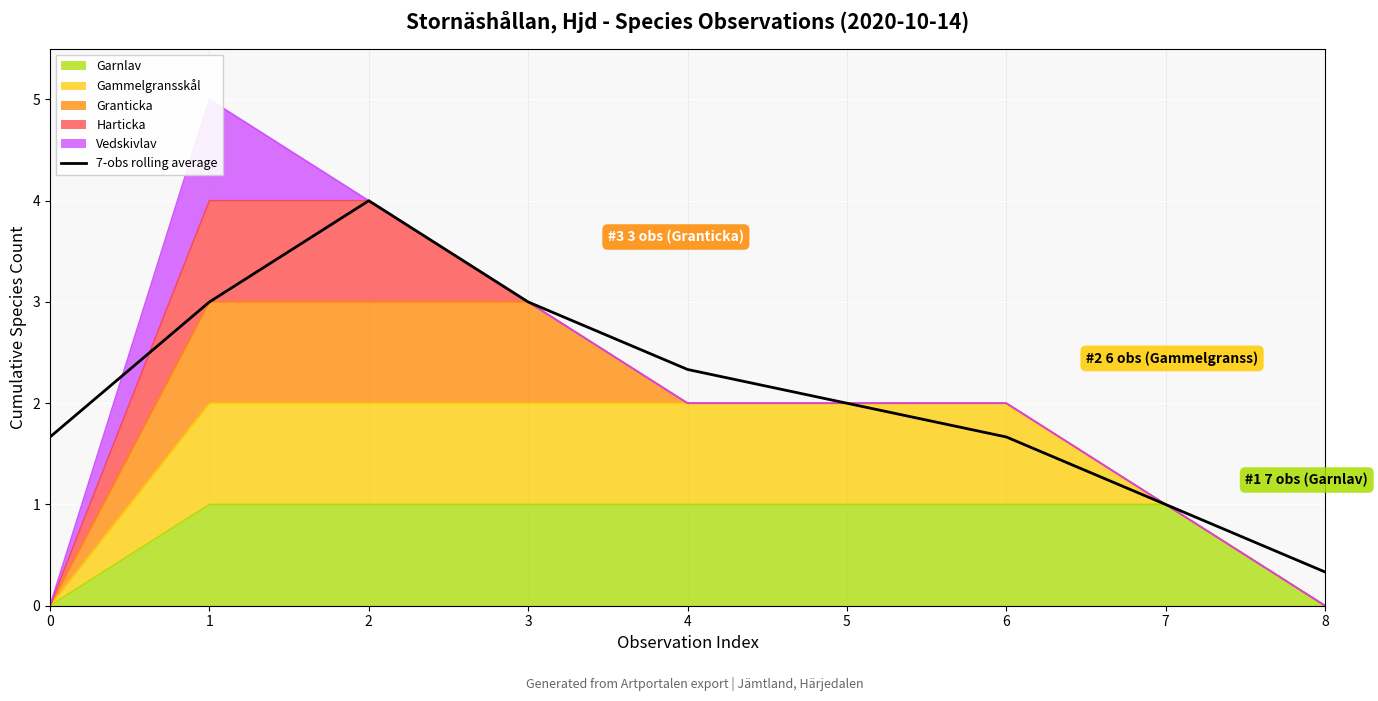

Rank the categories by value from highest to lowest.

2, 1, 3, 4, 5, 0, 6, 7, 8